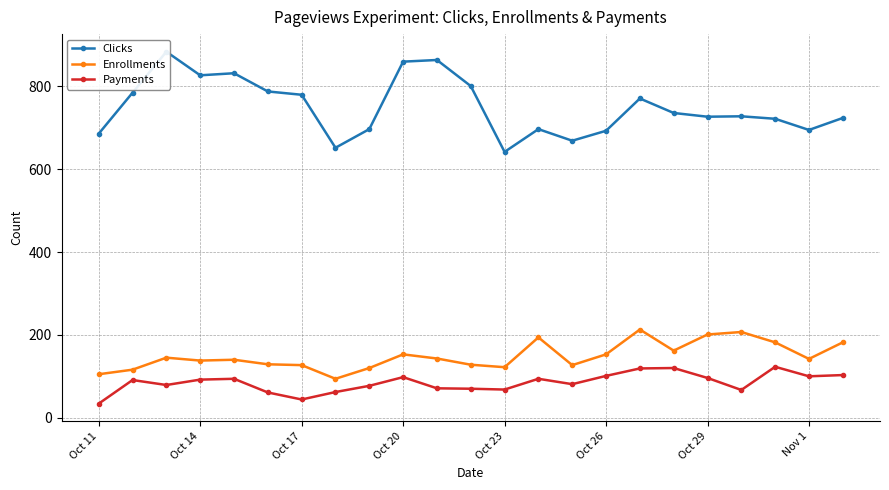

How many data points does each series have?

23